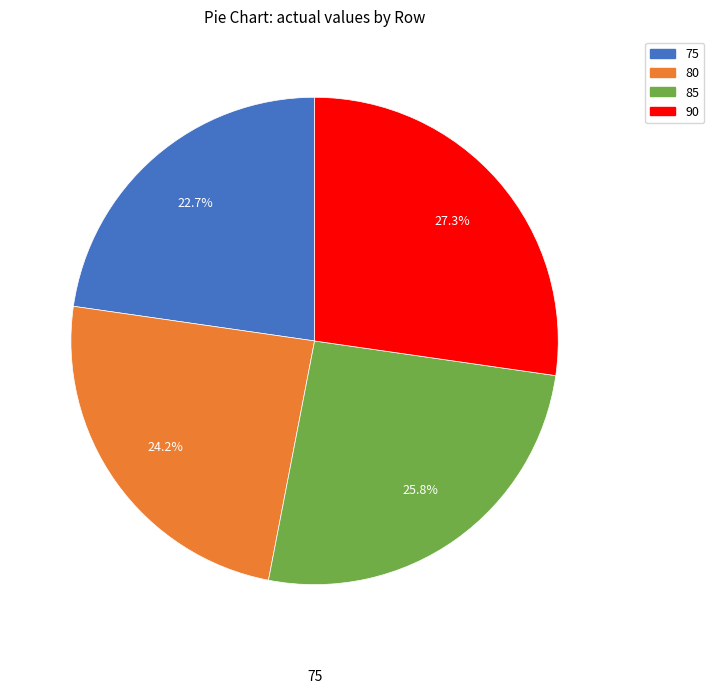

To the nearest percent, what portion does 90 represent?

27%